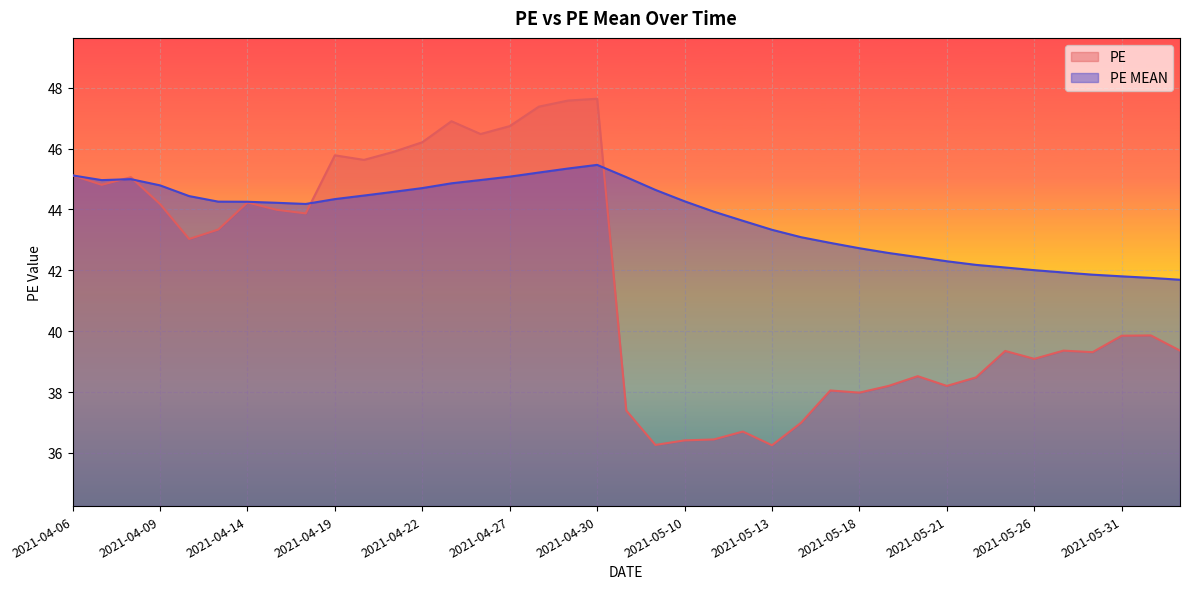

Rank the series at 2021-04-07 from highest to lowest value.

PE MEAN, PE